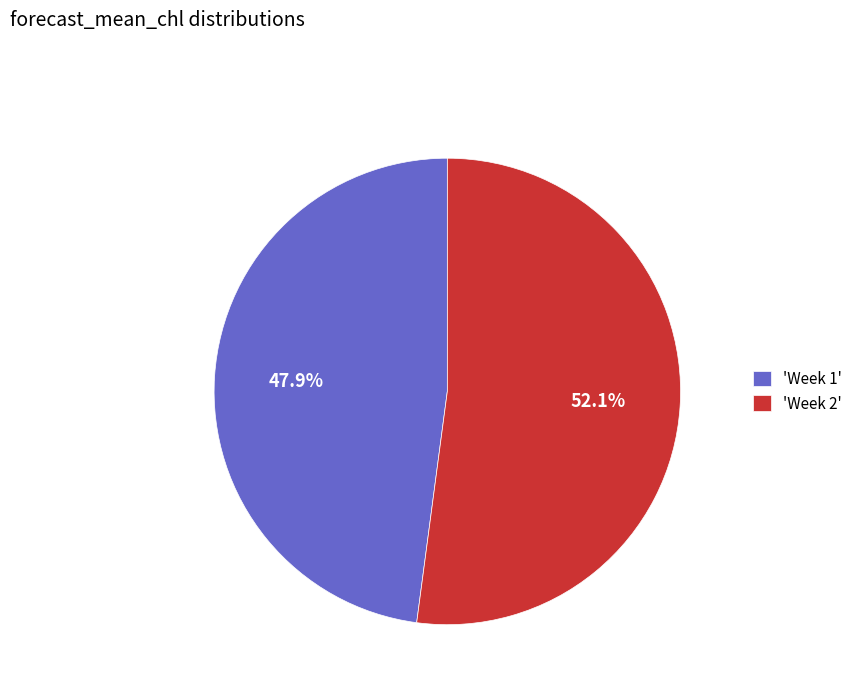

To the nearest percent, what is the difference between the largest and smallest slice percentages?

4%